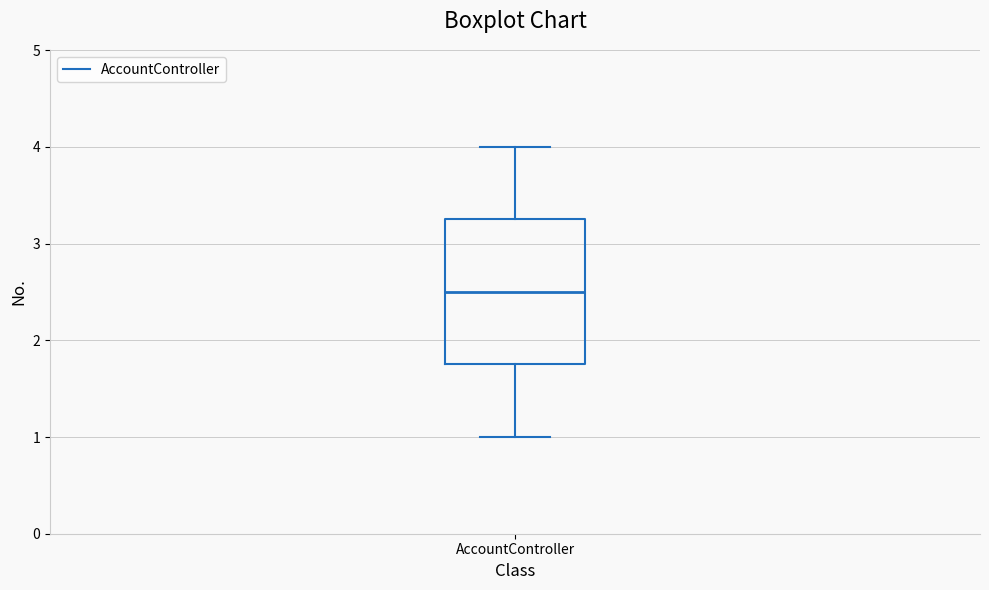

Read this box plot against the y-axis: the position of the median line, the range covered by the box, and the ends of both whiskers. The values are not printed on the chart, so give them approximately, as read against the axis.

median 2.5, box 1.8 to 3.3, whiskers 1.0 to 4.0